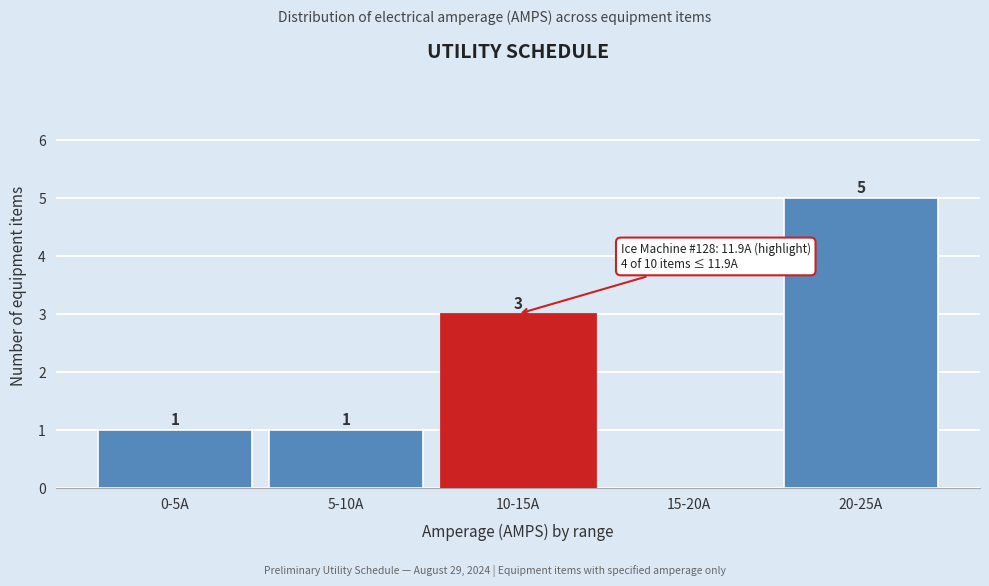

Reading left to right, what are all the values shown in this chart?

0-5A=1	5-10A=1	10-15A=3	15-20A=0	20-25A=5